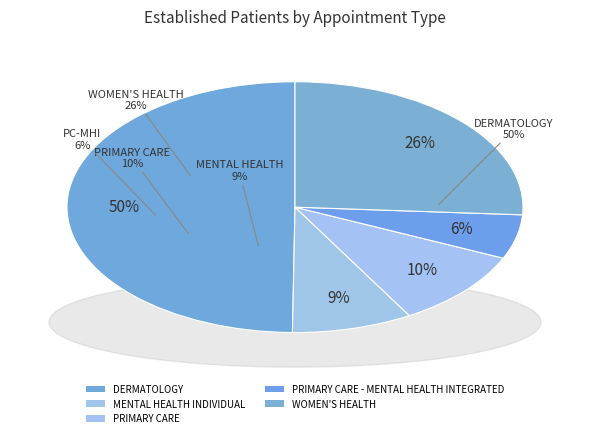

Which category has the smallest portion of the pie?

PRIMARY CARE - MENTAL HEALTH INTEGRATED